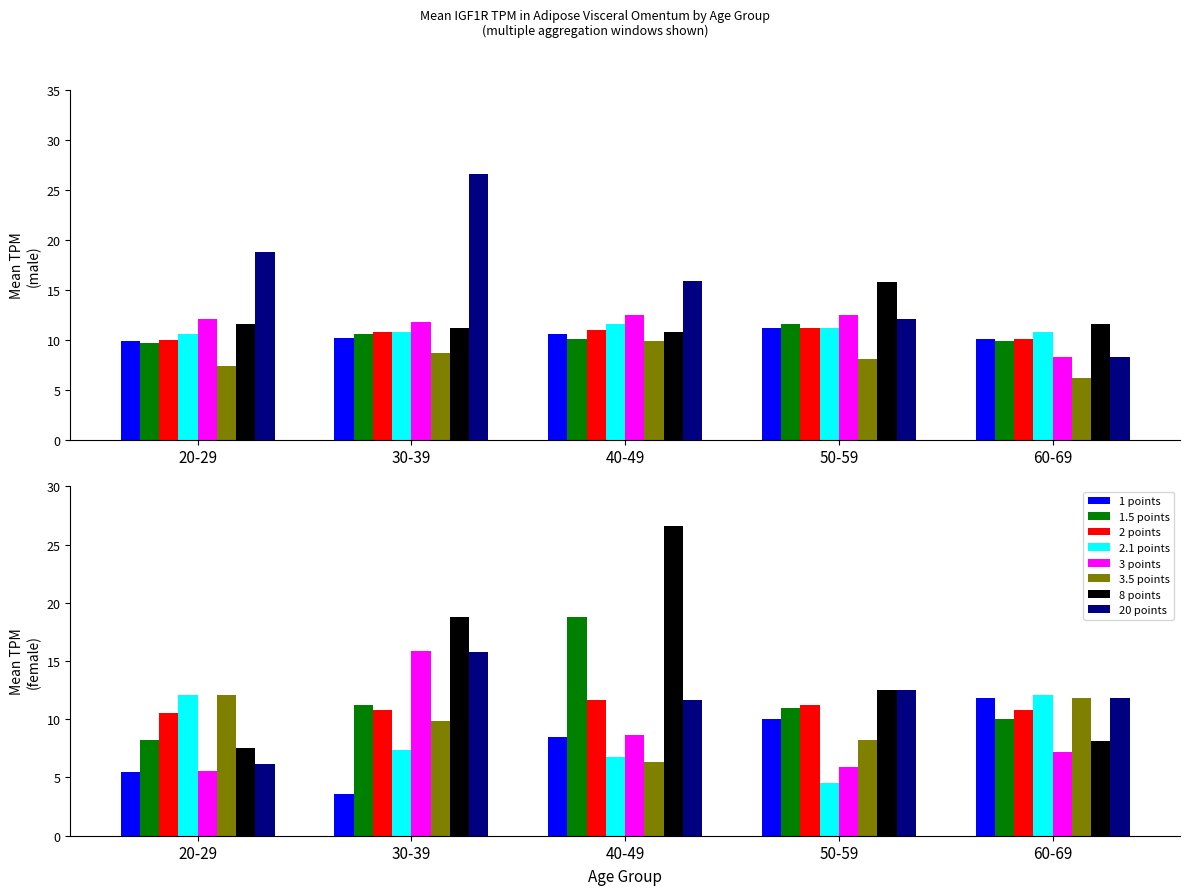

List the labels in order of value, smallest first.

20-29, 60-69, 30-39, 40-49, 50-59